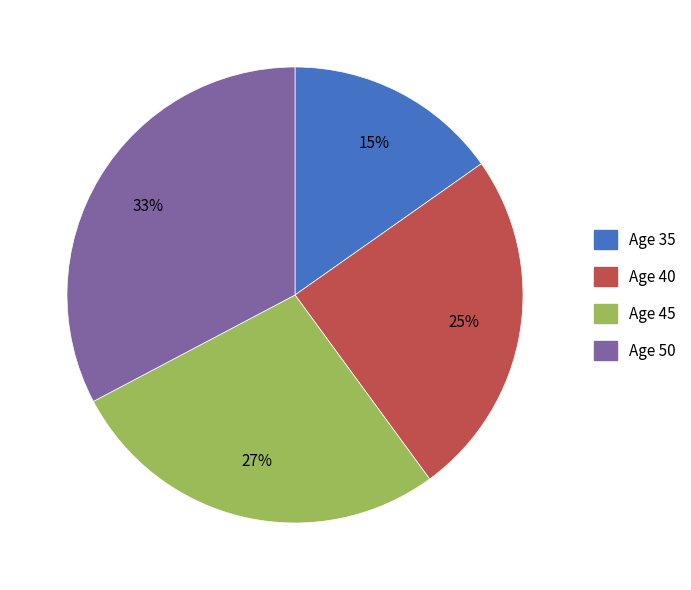

To the nearest percent, what is the average slice percentage?

25%